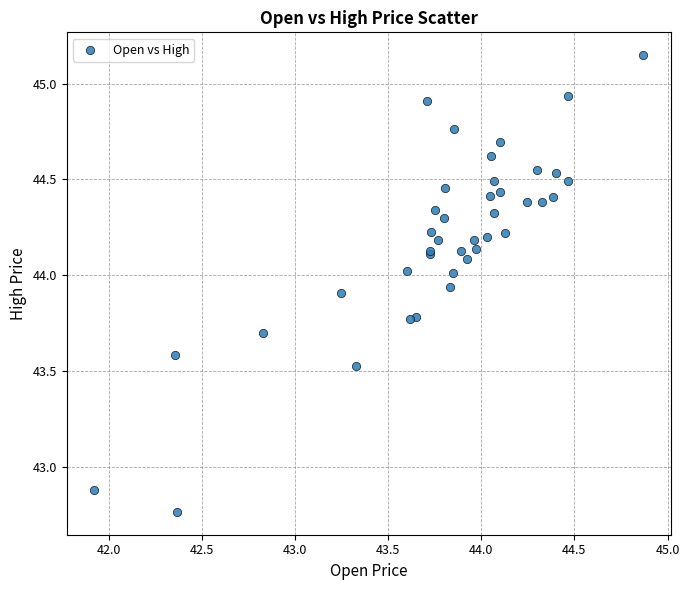

What Y value in the scatter plot is closest to 43?

42.9